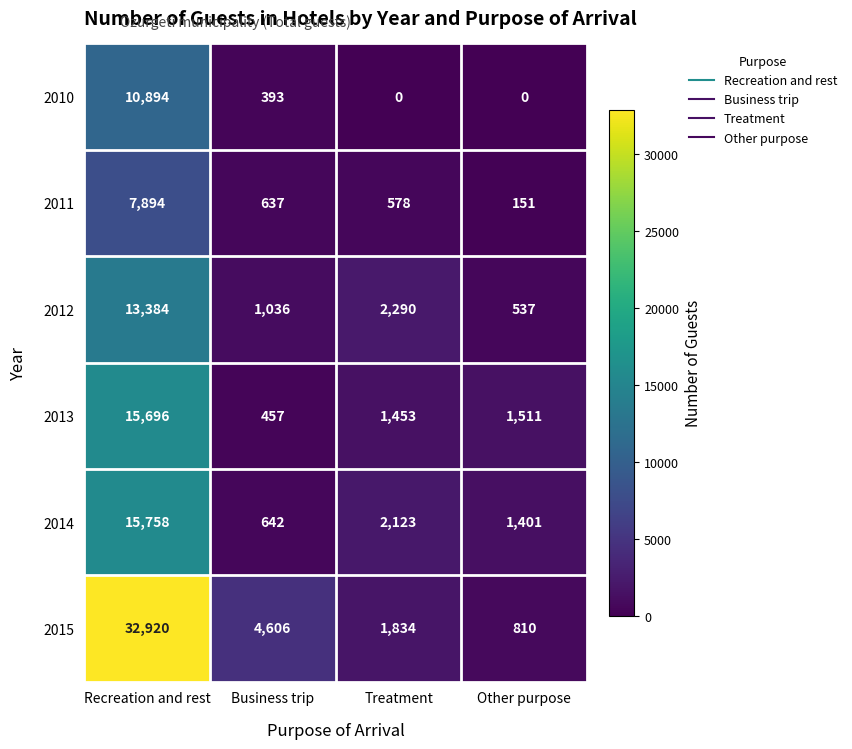

What is the total value across all series at Recreation and rest?

96546